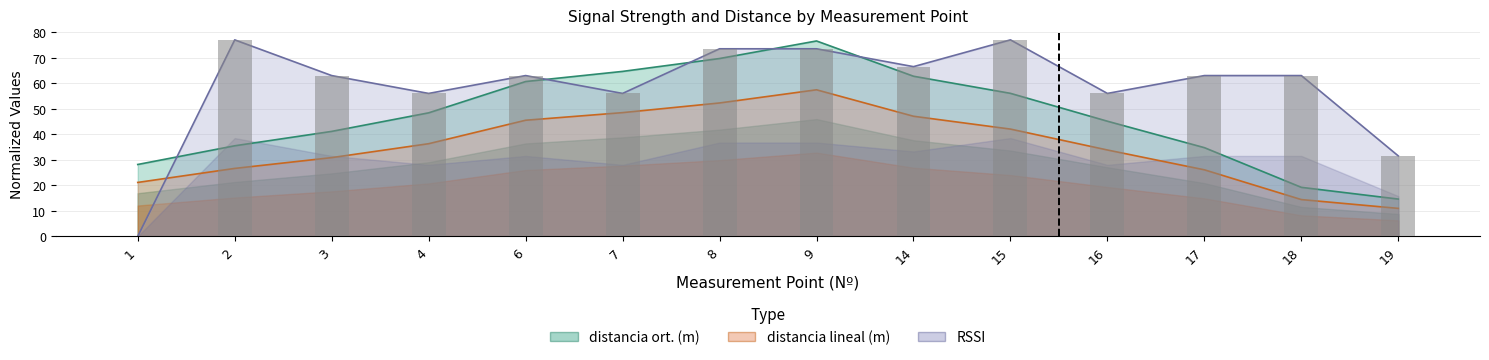

Are the bars horizontal?

No